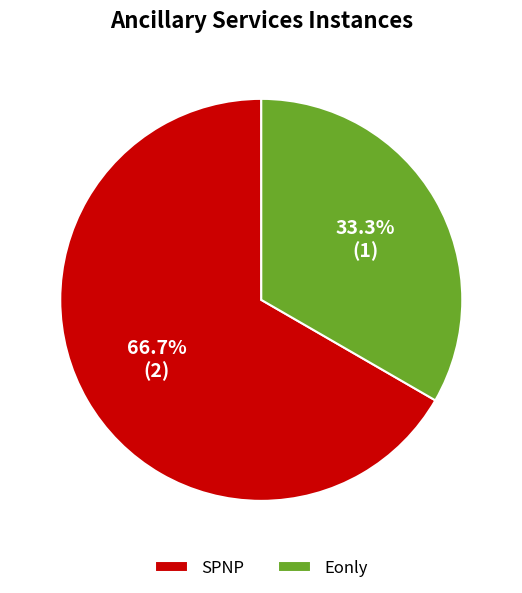

Rank the categories by value from lowest to highest.

Eonly, SPNP